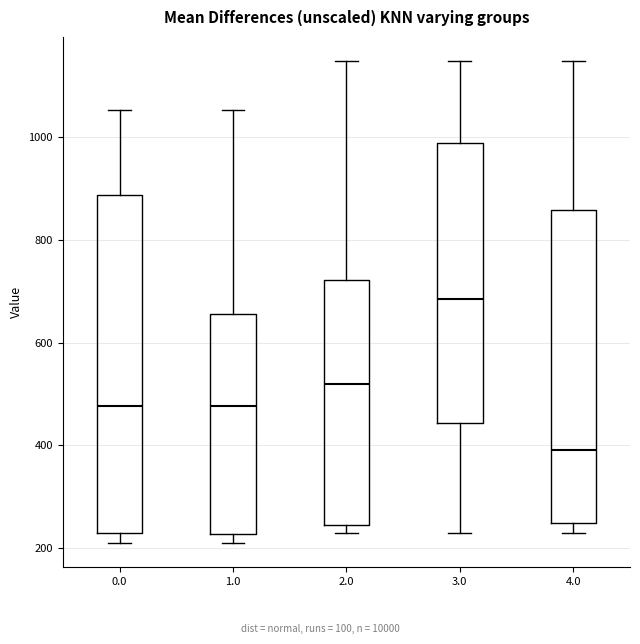

Which box has the lowest median line?

4.0